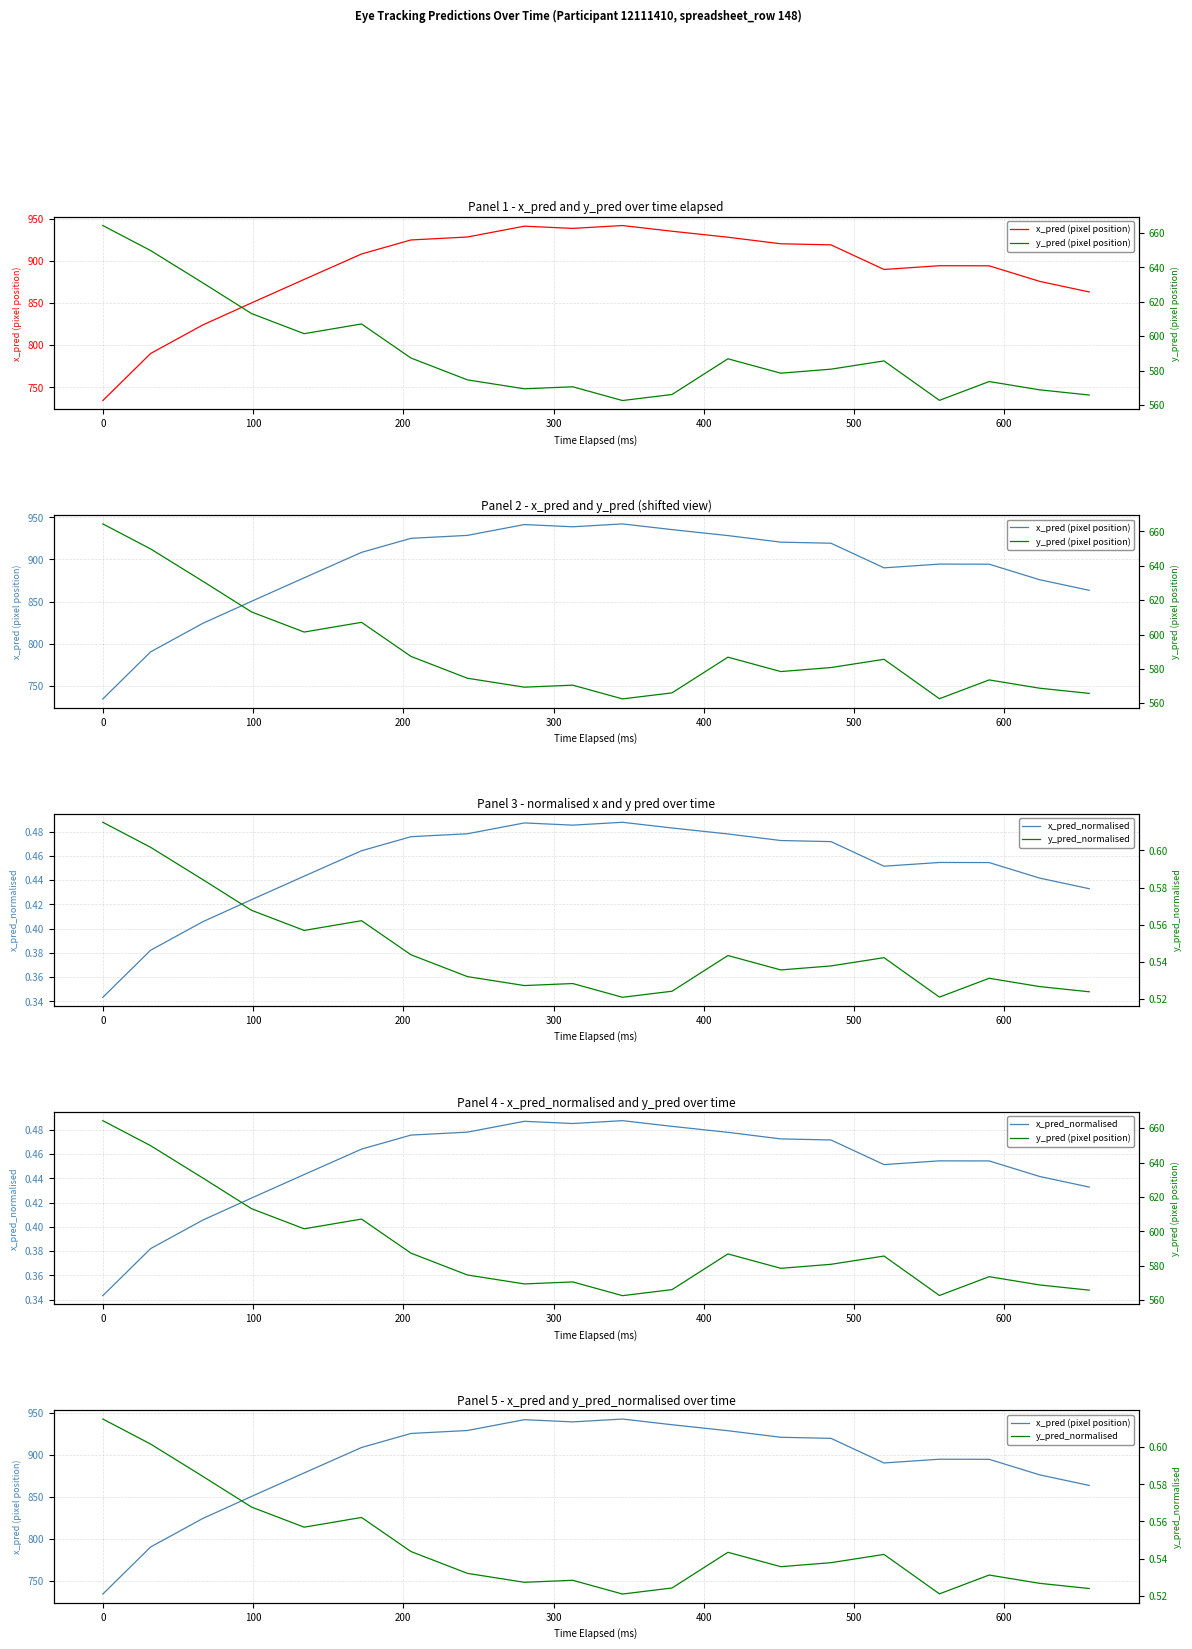

True or false: y_pred (pixel position) and x_pred (pixel position) intersect in this chart.

False